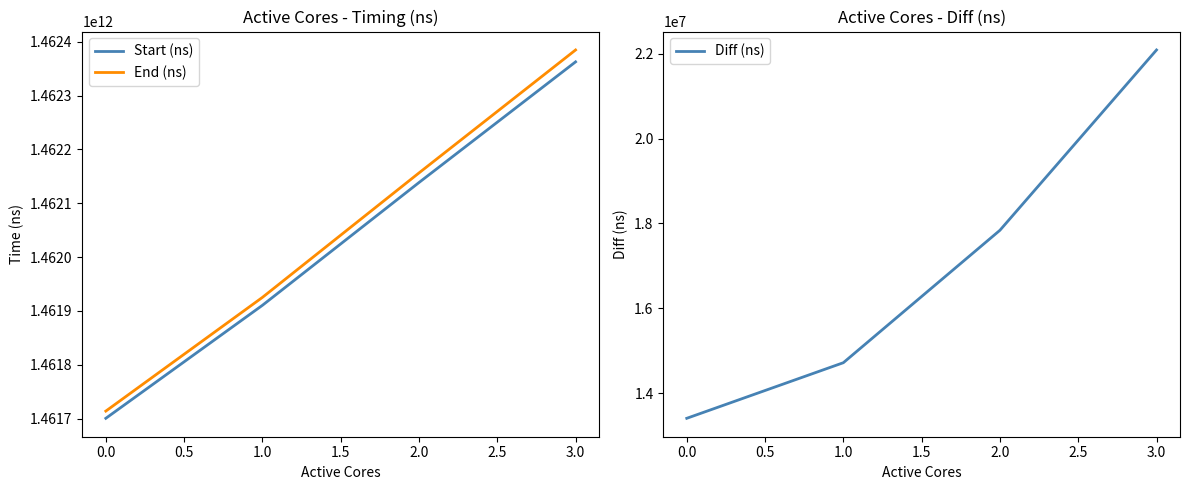

True or false: Diff (ns) has a value of 12297820 at 2.0.

False